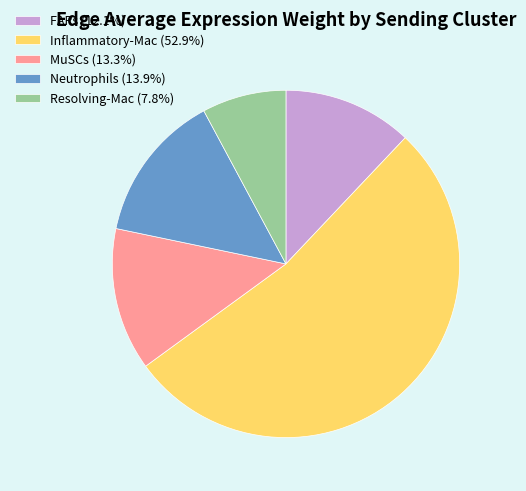

What is the ratio of the value at Resolving-Mac (7.8%) to the value at MuSCs (13.3%)?

0.6